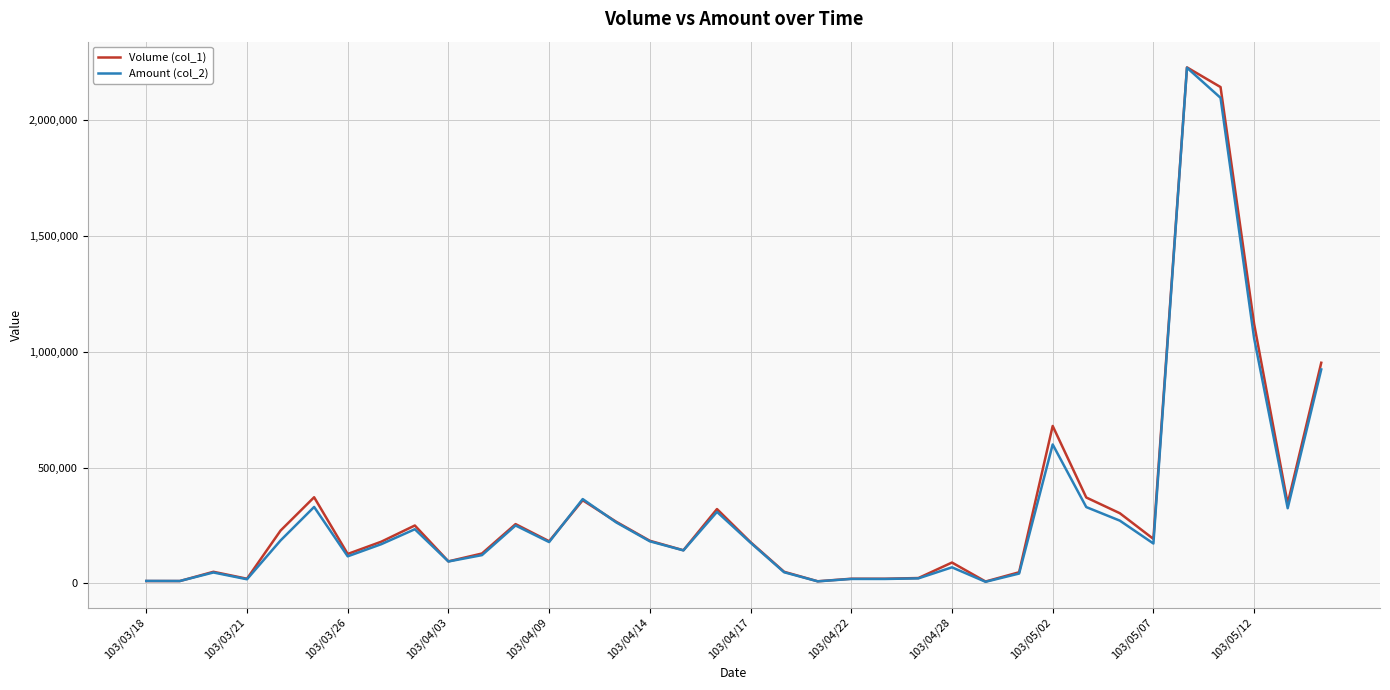

Is the value of Amount (col_2) at 103/05/12 greater than the value of Volume (col_1) at 103/04/03?

Yes